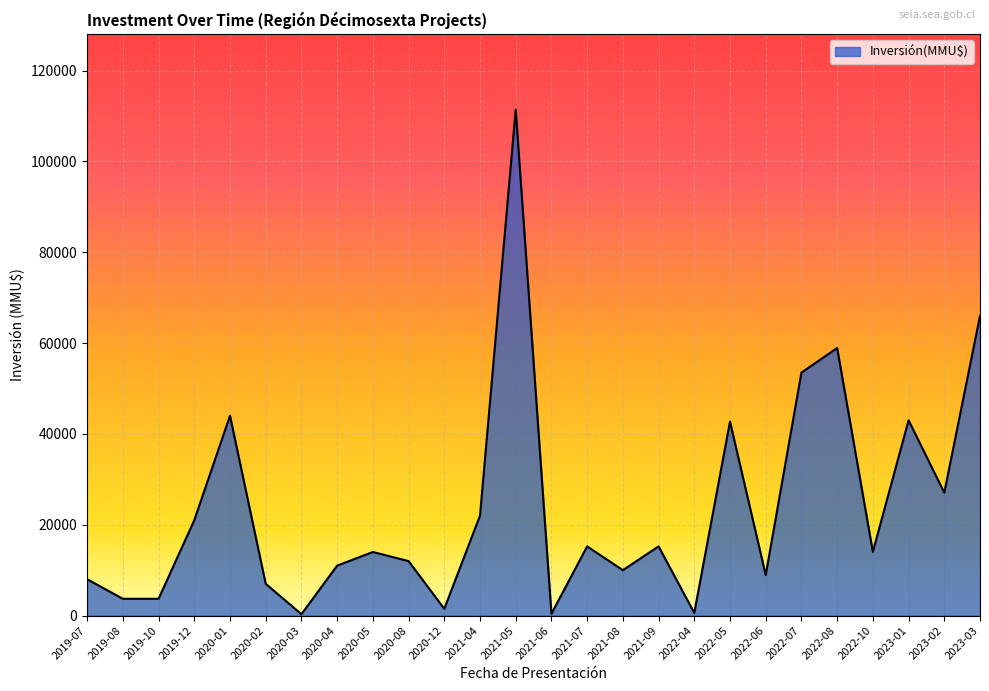

The value at 2023-03 is 117363. True or false?

False